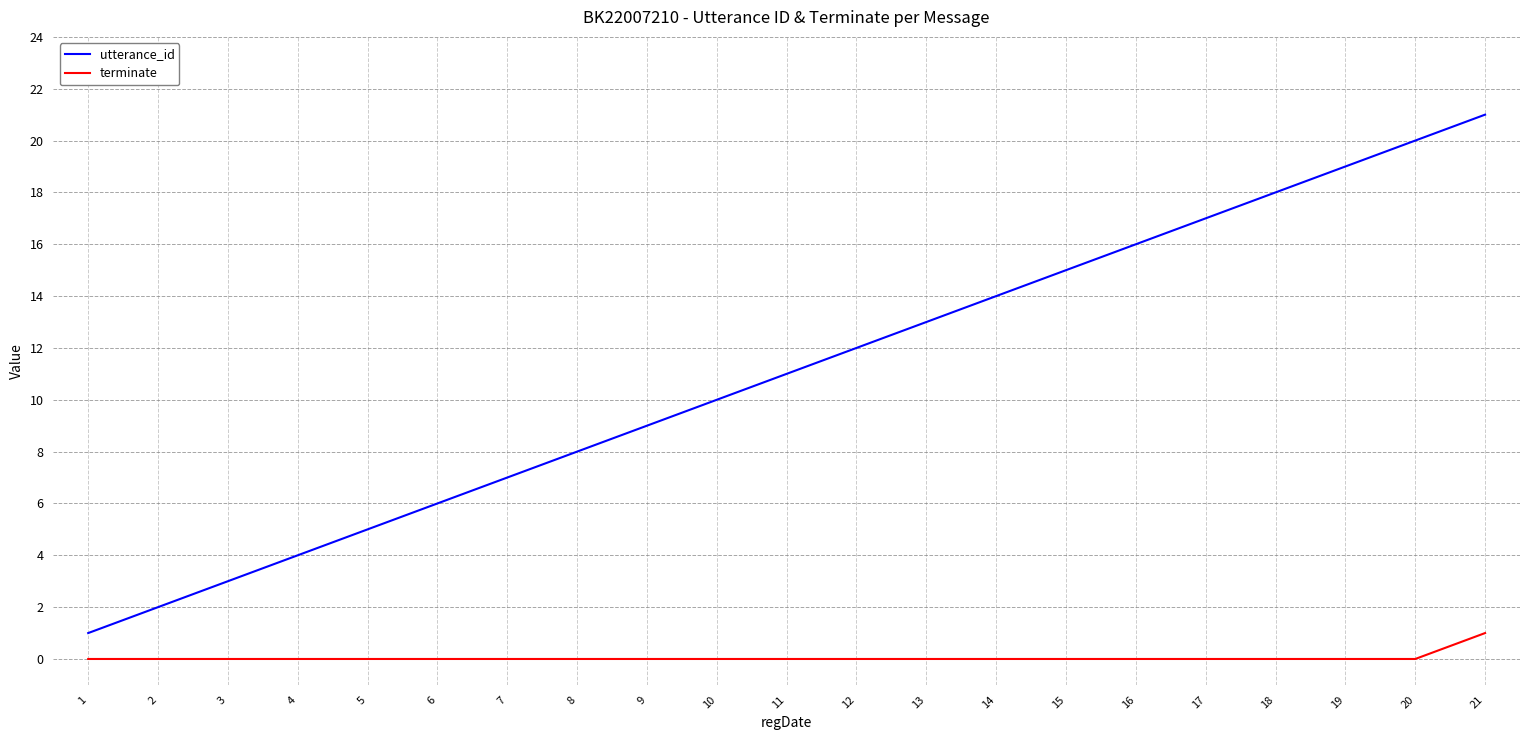

Does the chart display data point markers on the line(s)?

No